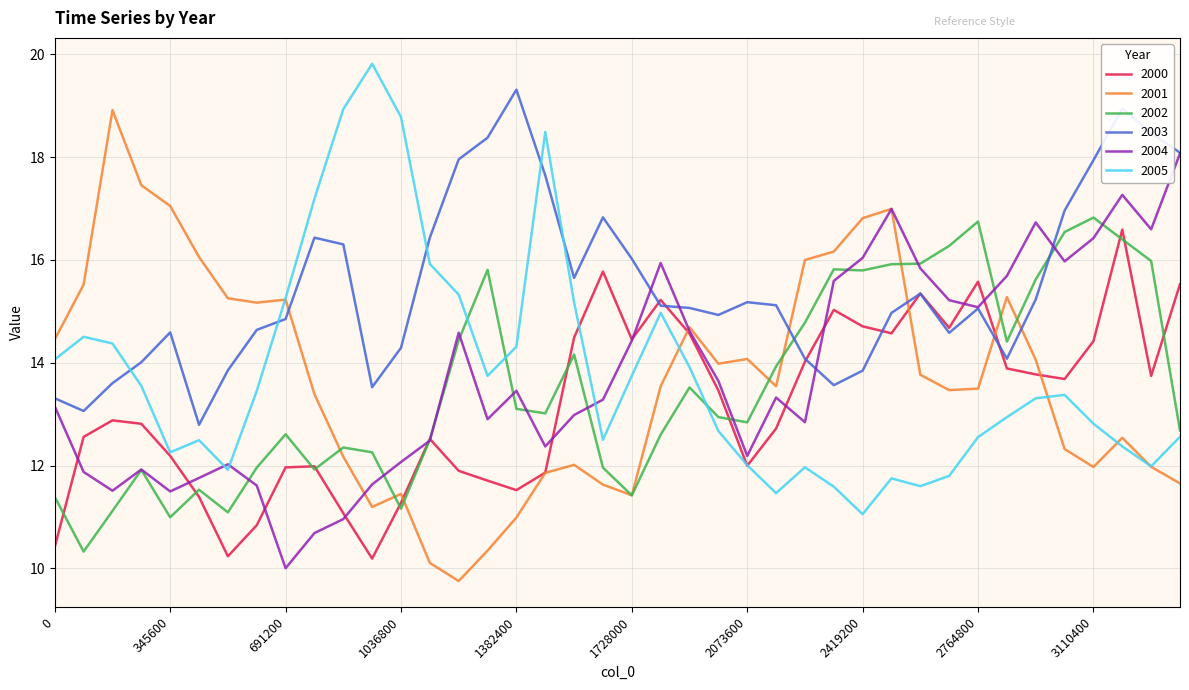

What is the difference between the maximum and minimum values in the 2003 series?

6.5